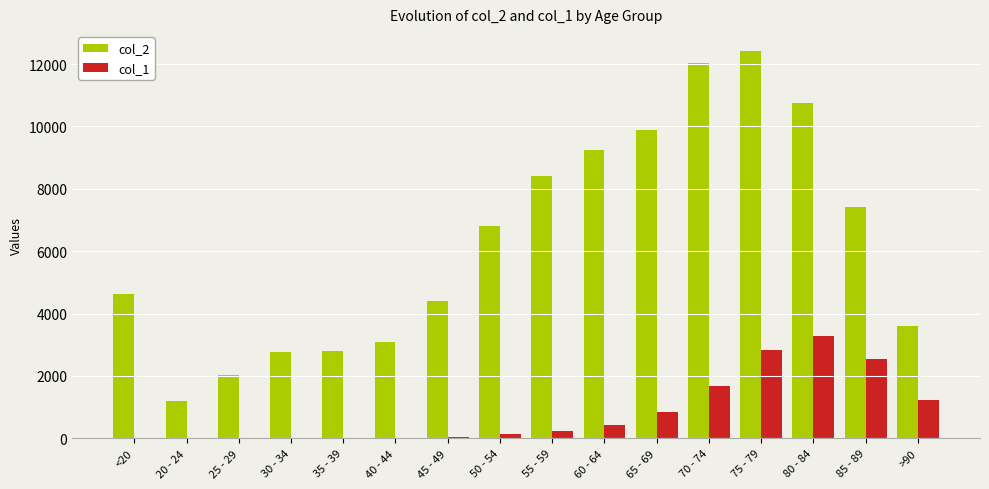

The value of col_2 at 30 - 34 is 4857. True or false?

False